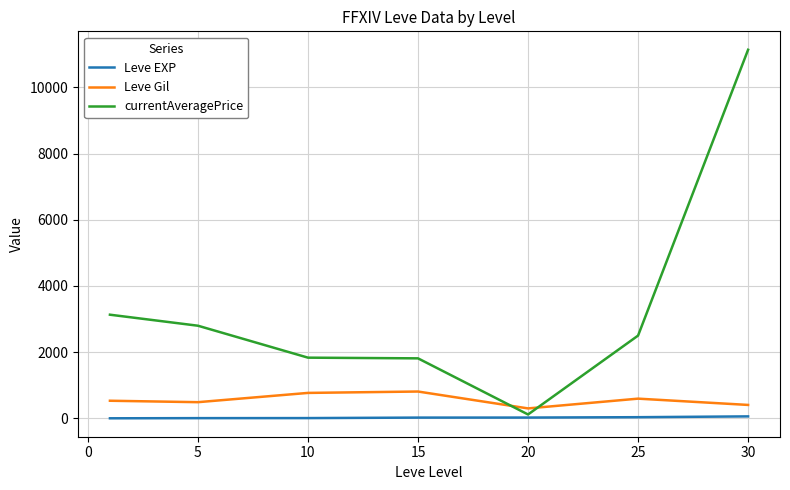

List the series in order of their peak value, highest first.

currentAveragePrice, Leve Gil, Leve EXP